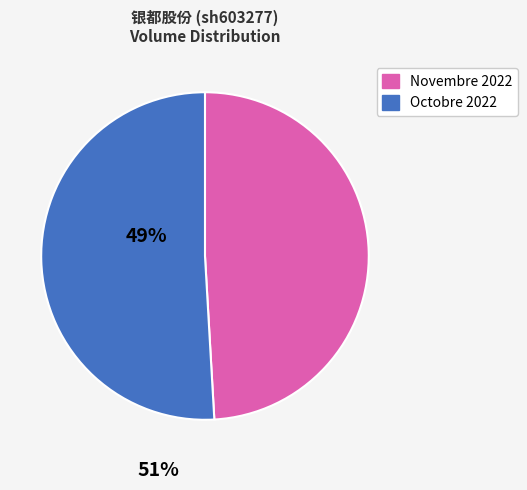

Is the sum of Octobre 2022 and Novembre 2022 greater than half?

Yes